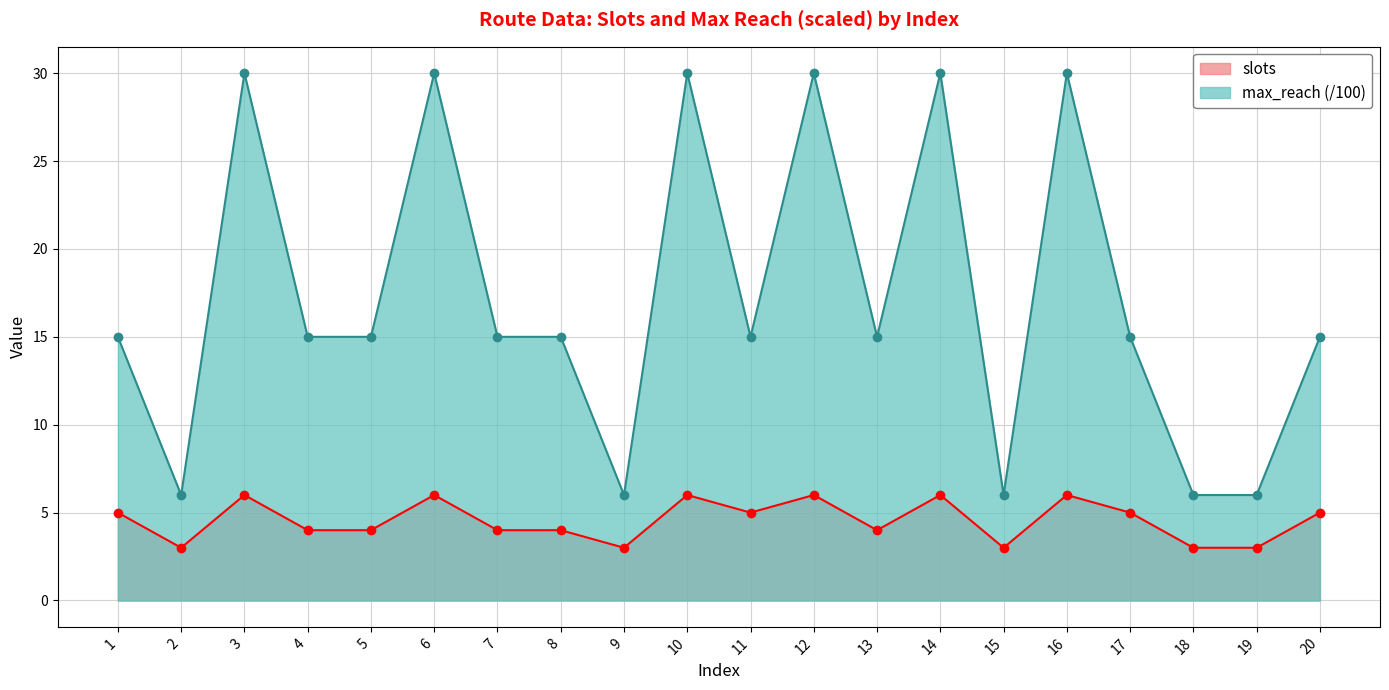

List the series in order of their peak value, lowest first.

slots, max_reach (/100)